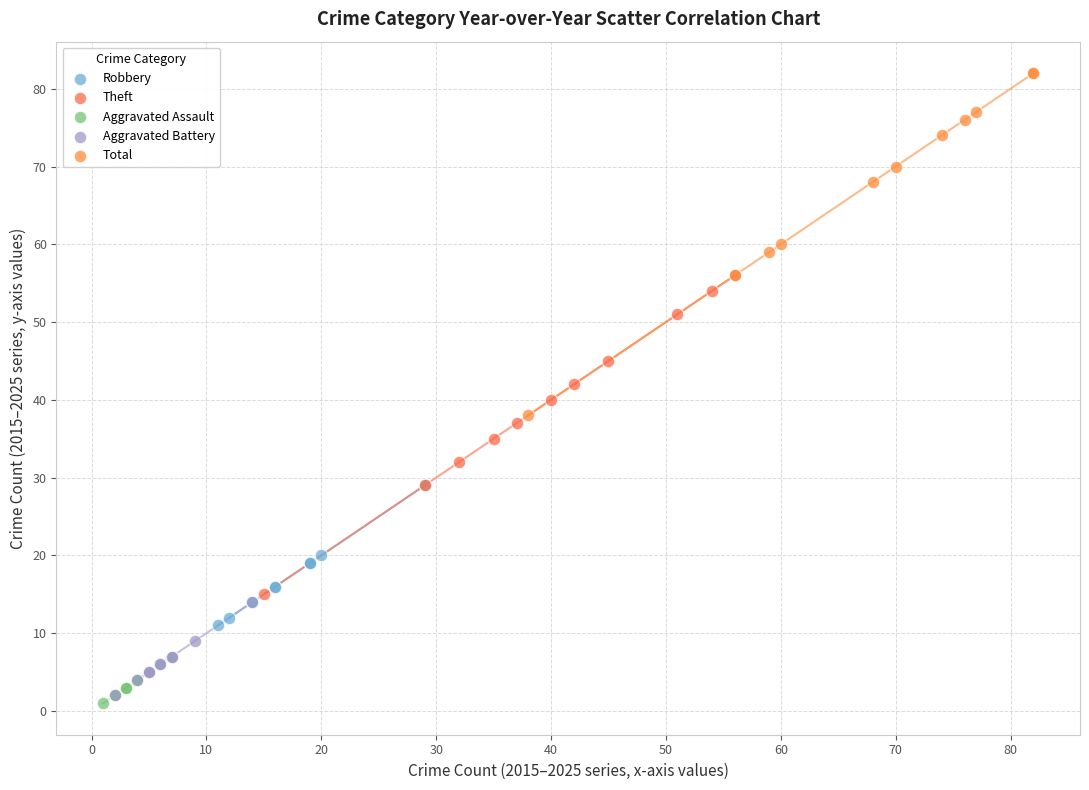

Which series has the largest Y range (max minus min)?

Total